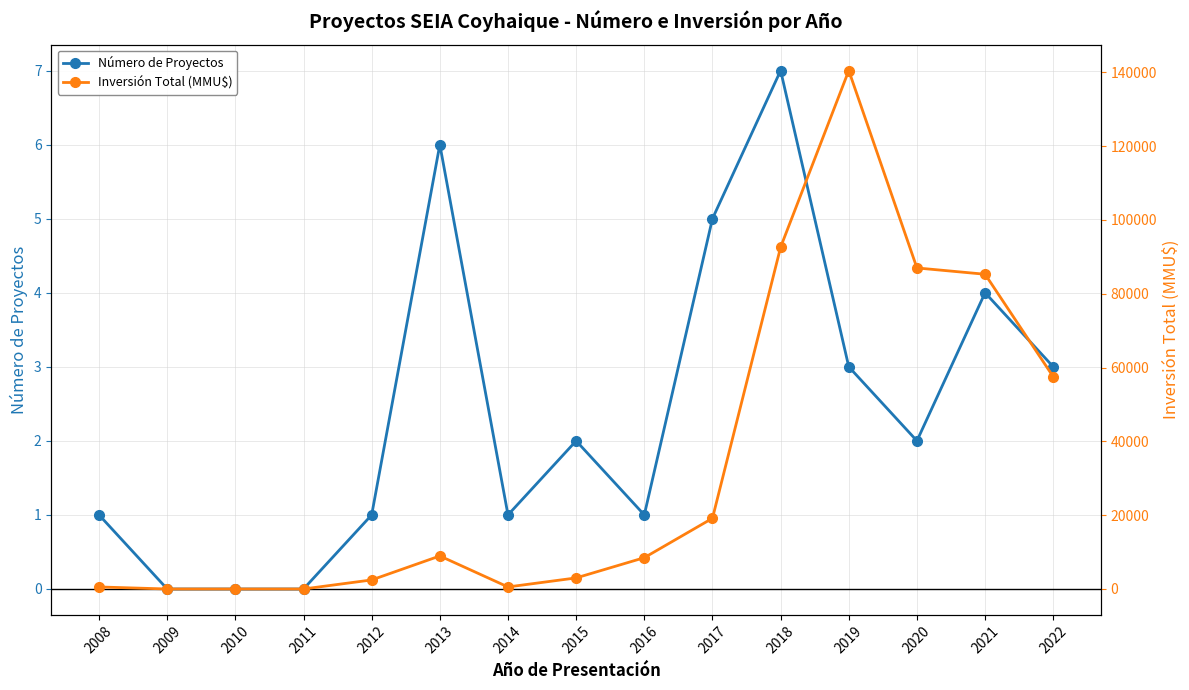

Count the number of data series in this chart.

2